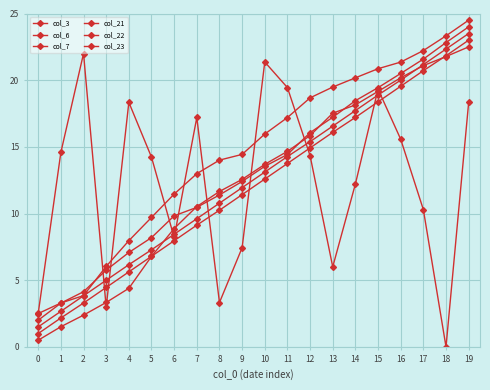

True or false: col_3 has more than 1 interior local peaks.

True